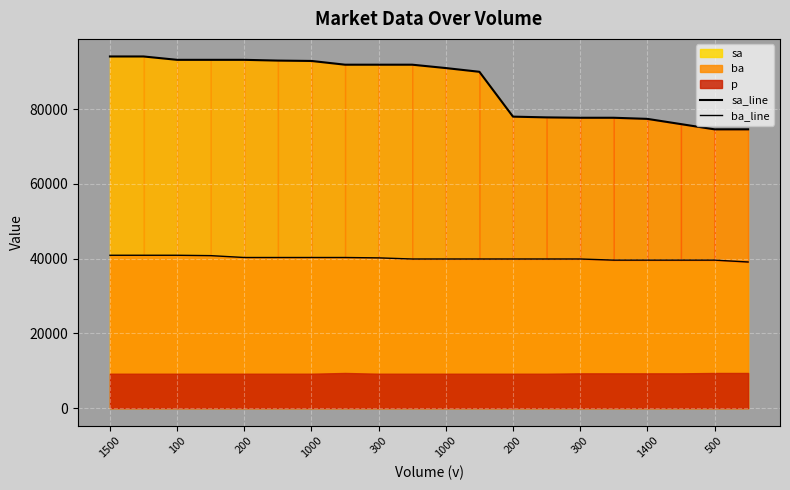

True or false: sa_line and ba_line intersect in this chart.

False